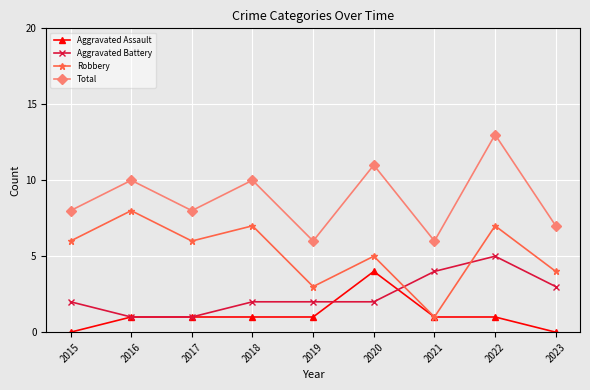

Which series has the largest total across all categories?

Total